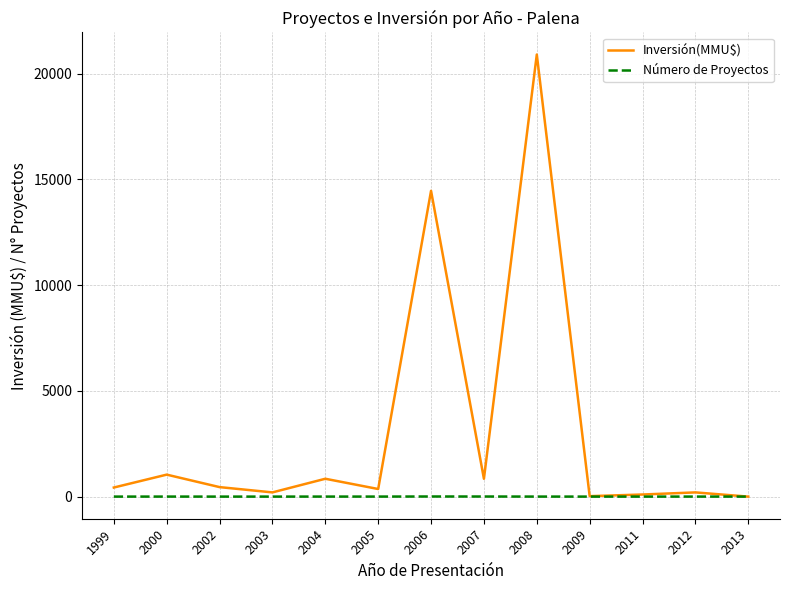

Which series changed the most between 2005 and 2008?

Inversión(MMU$)